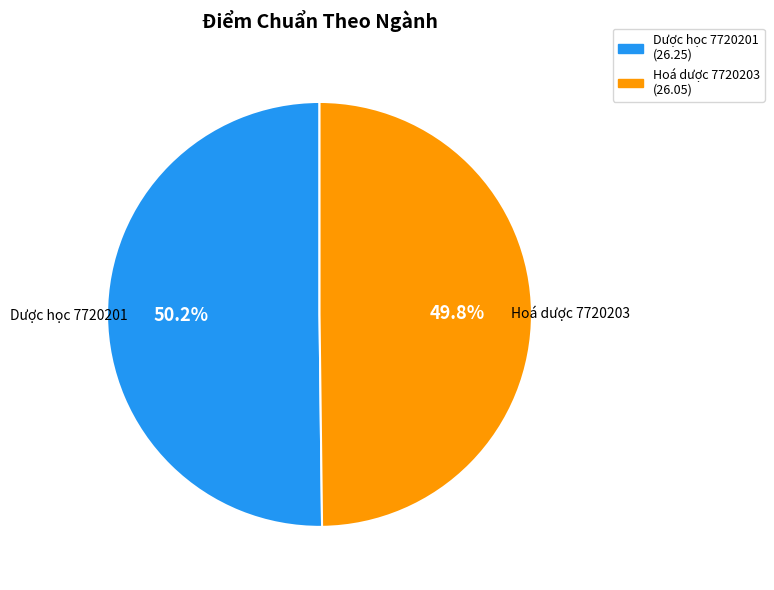

How many slices are in this pie chart?

2